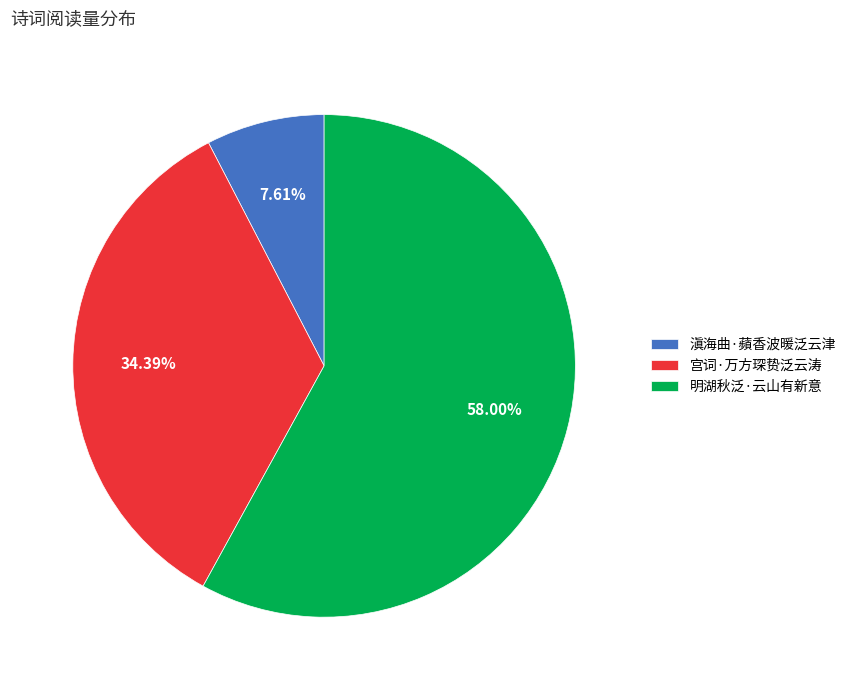

Count the number of slices in the pie.

3